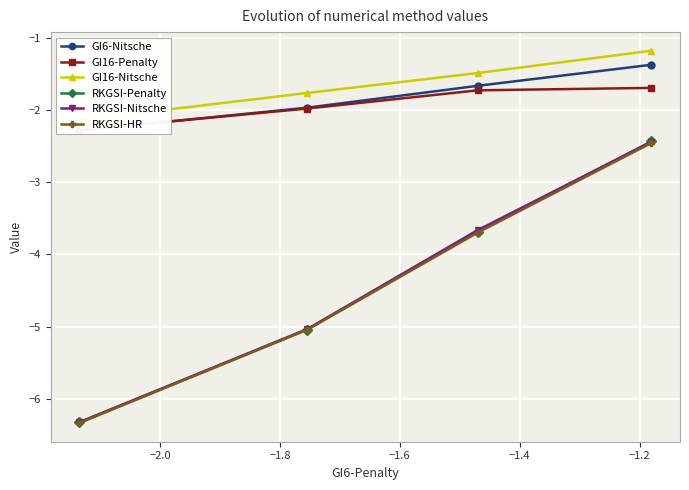

What is the value of the RKGSI-Penalty point at the 4th from the left?

-2.4